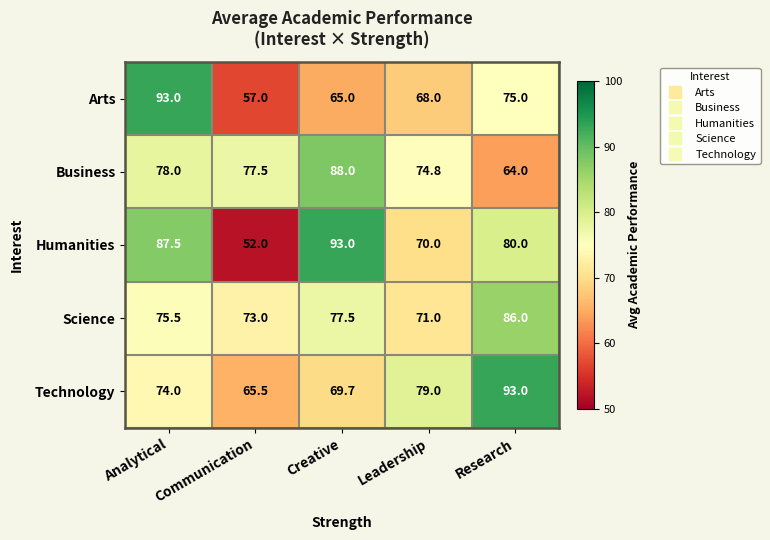

The value of Technology at Communication is 89.8. True or false?

False